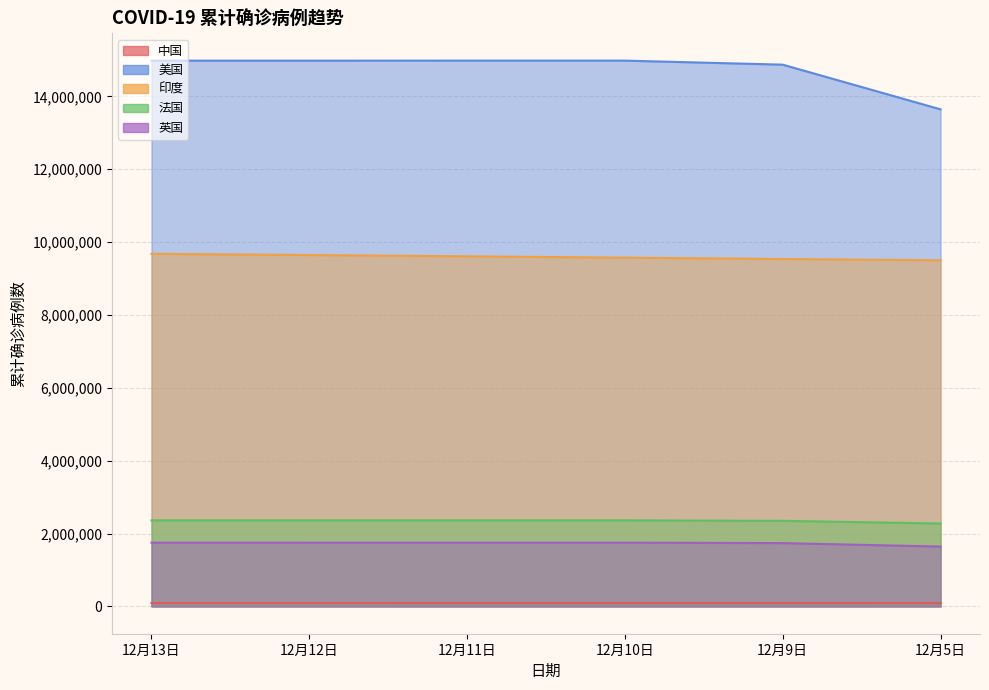

What is the value of the 英国 point at the 1st from the left?

1750144